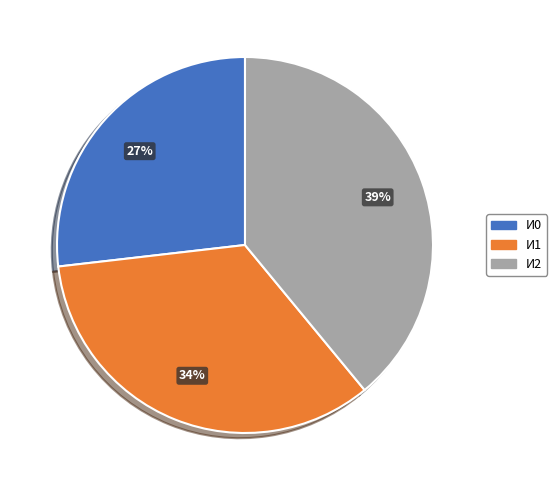

Does И1 represent more than half of the total?

No